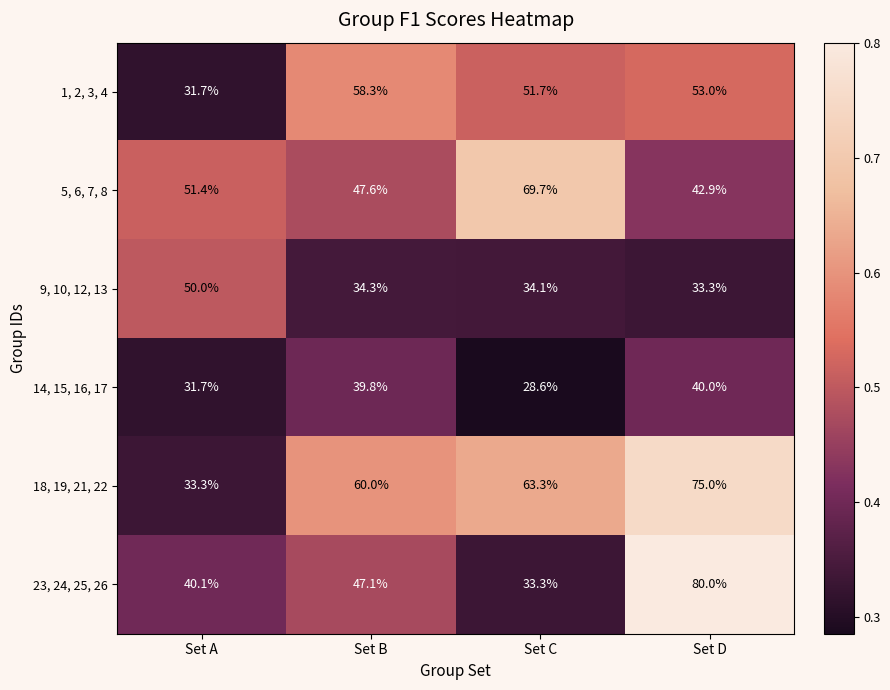

What is the smallest value displayed?

28.6